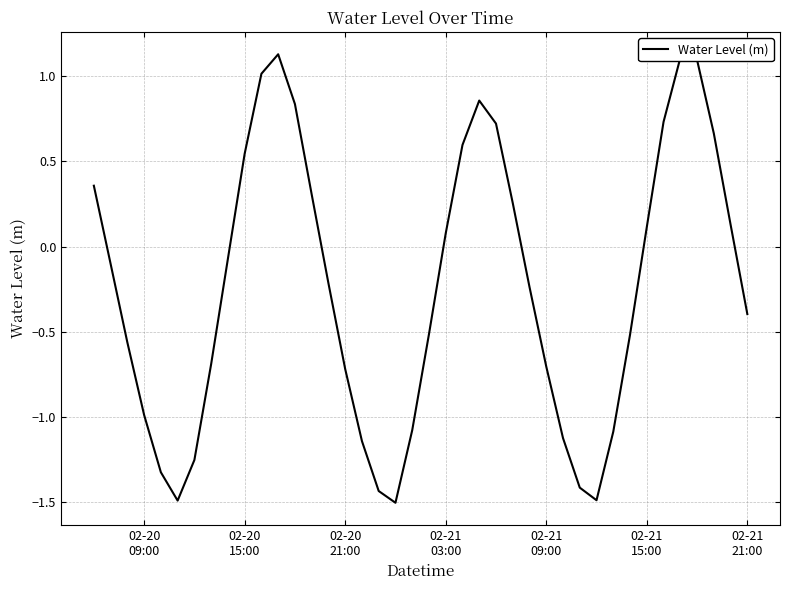

What is the minimum value shown in the chart?

-1.5